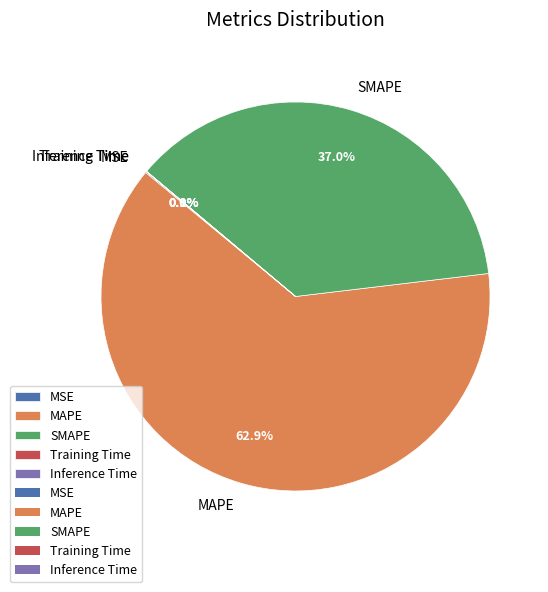

Is there a majority slice in this chart?

Yes